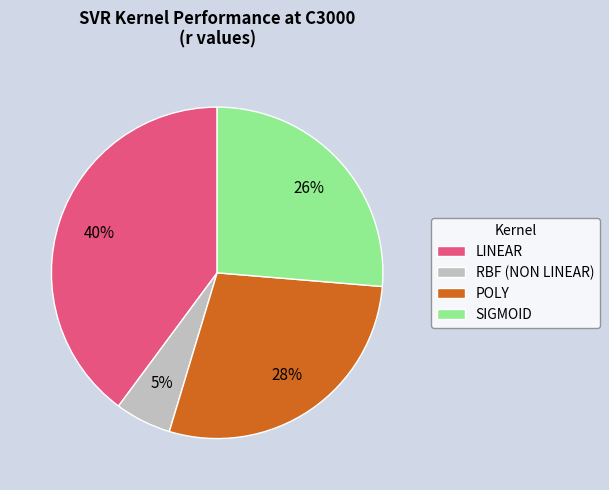

What is the smallest slice in the pie chart?

RBF (NON LINEAR)